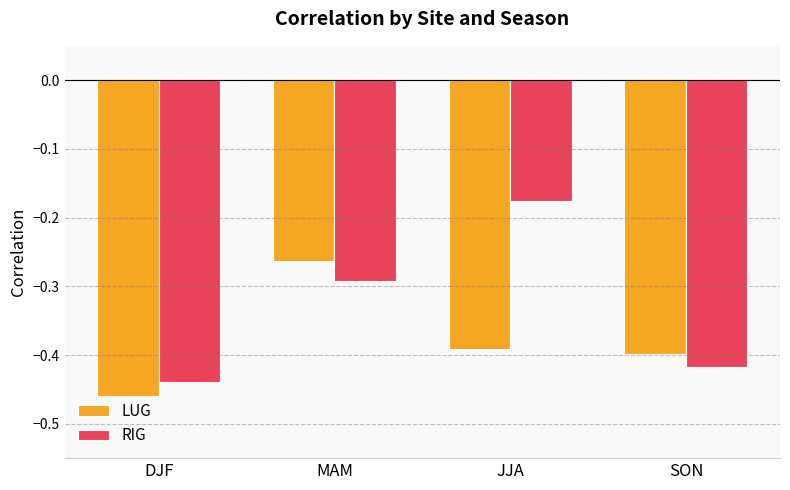

Which series has the largest total across all categories?

RIG